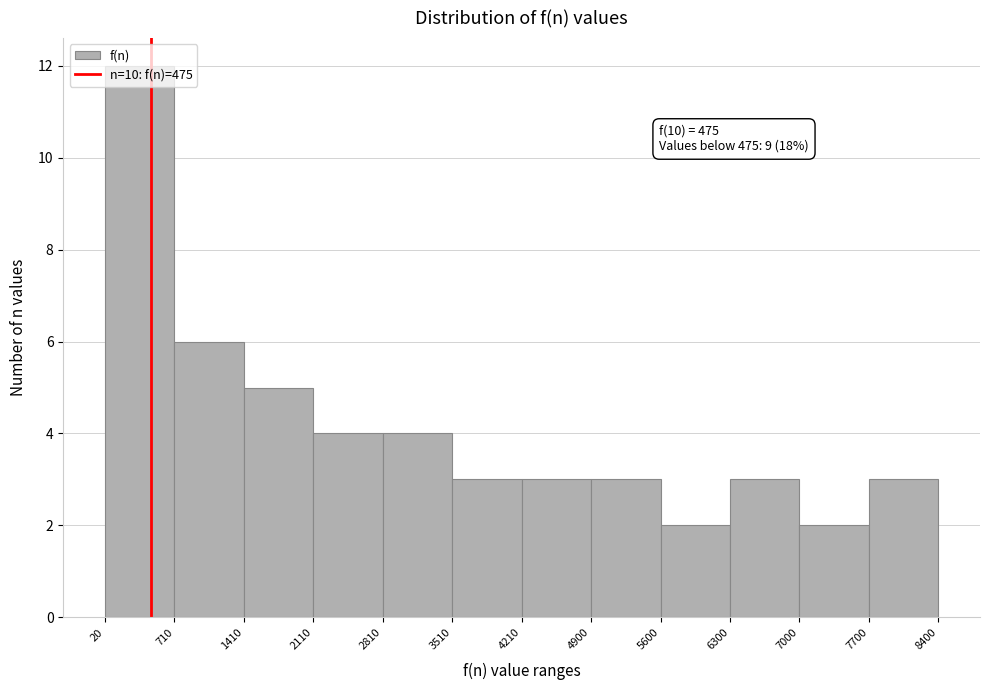

Which range on the x-axis has the tallest bar?

20 to 710